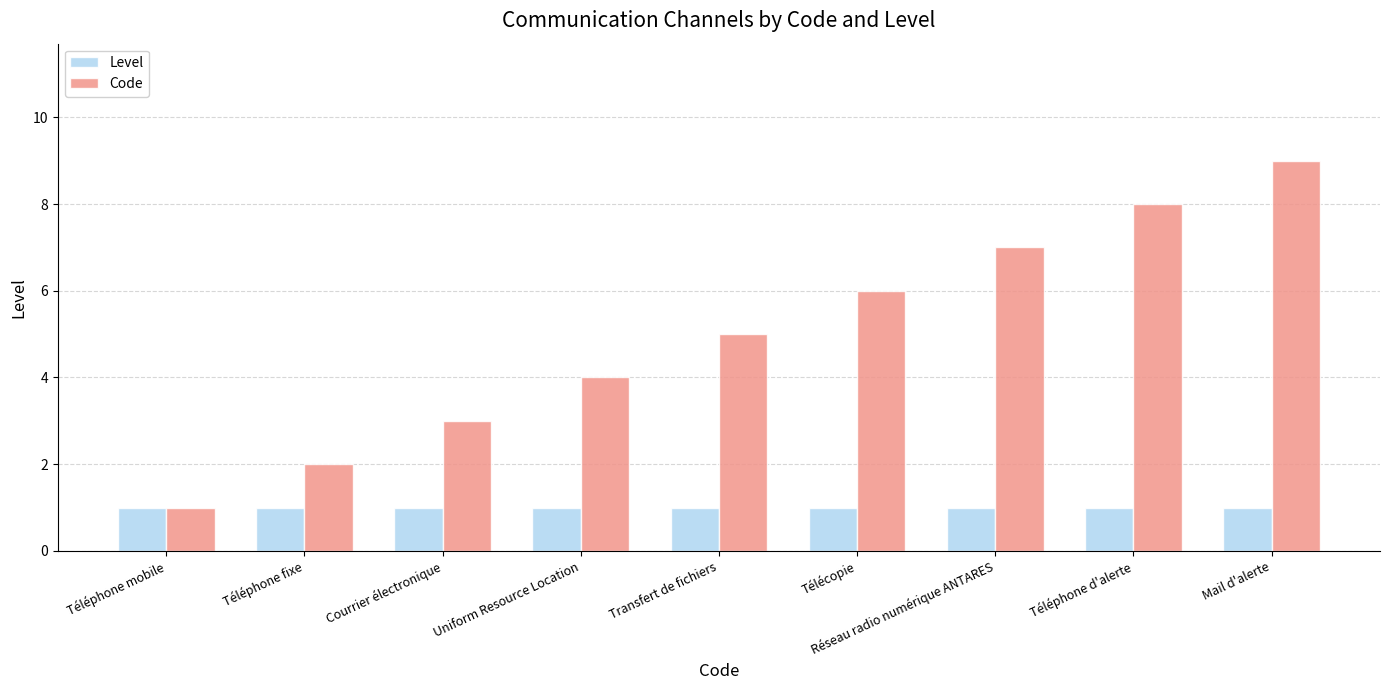

Is it true that Level equals 0 at Uniform Resource Location?

False